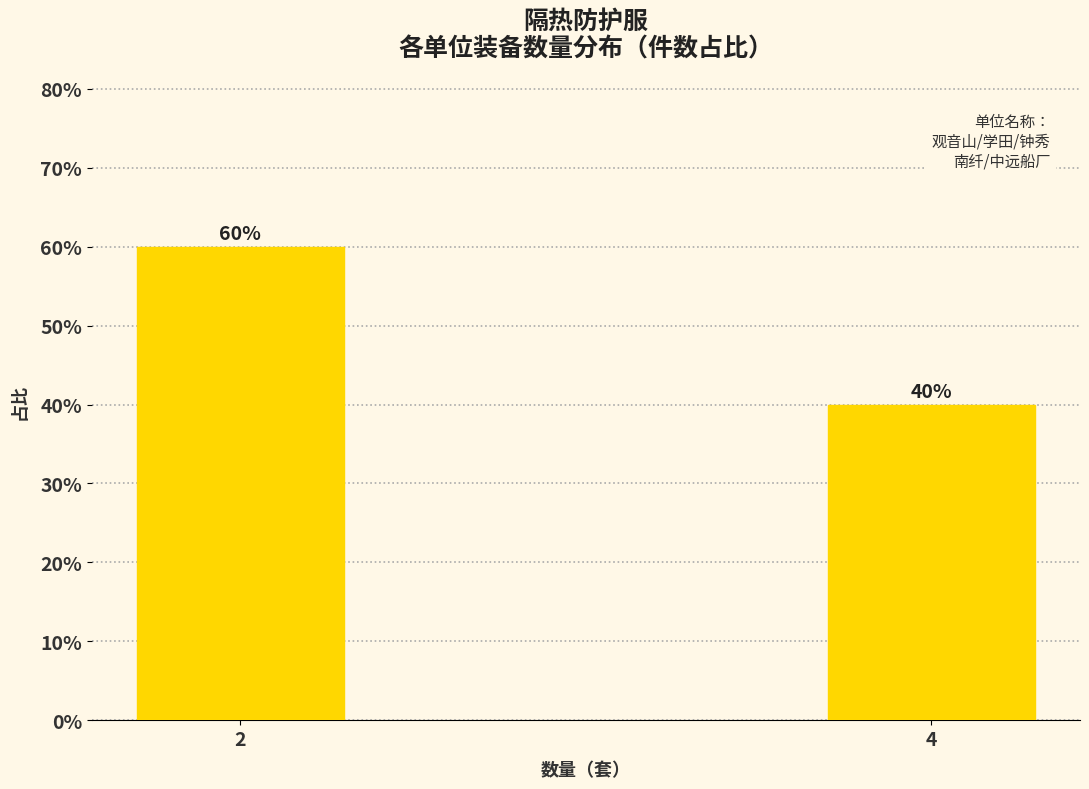

Reading left to right, list all the values displayed in this chart.

2=60	4=40